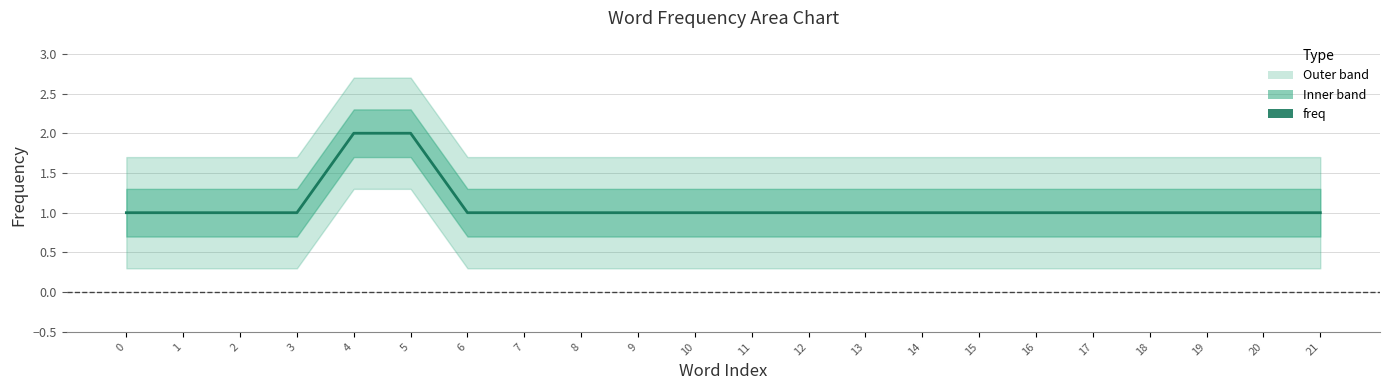

Reading right to left, what are all the values shown in this chart?

1	1	1	1	1	1	1	1	1	1	1	1	1	1	1	1	2	2	1	1	1	1